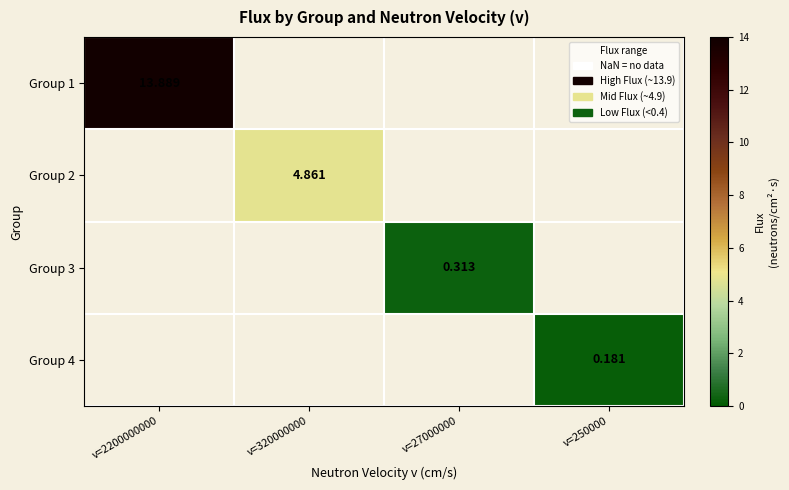

How many data points does each series have?

4